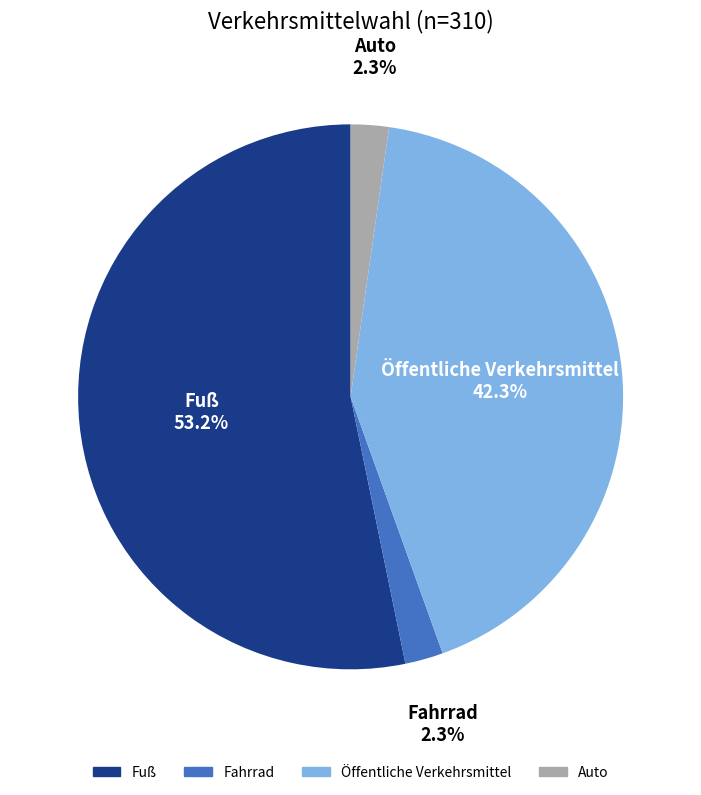

Is the sum of Öffentliche Verkehrsmittel and Fahrrad greater than half?

No